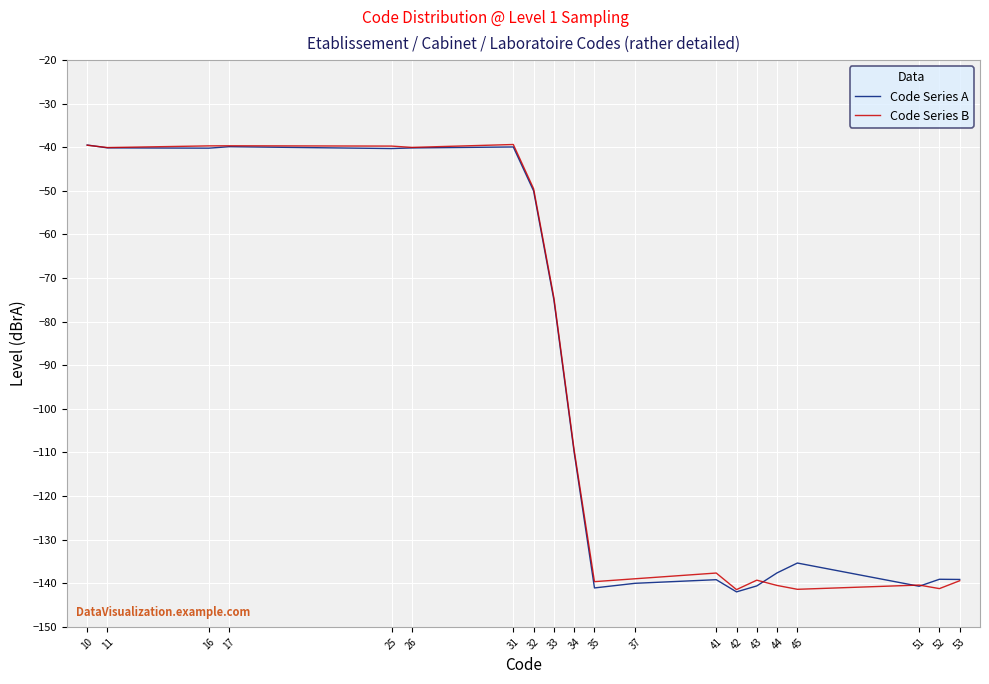

At 26, list the series in order from smallest to largest.

Code Series A, Code Series B